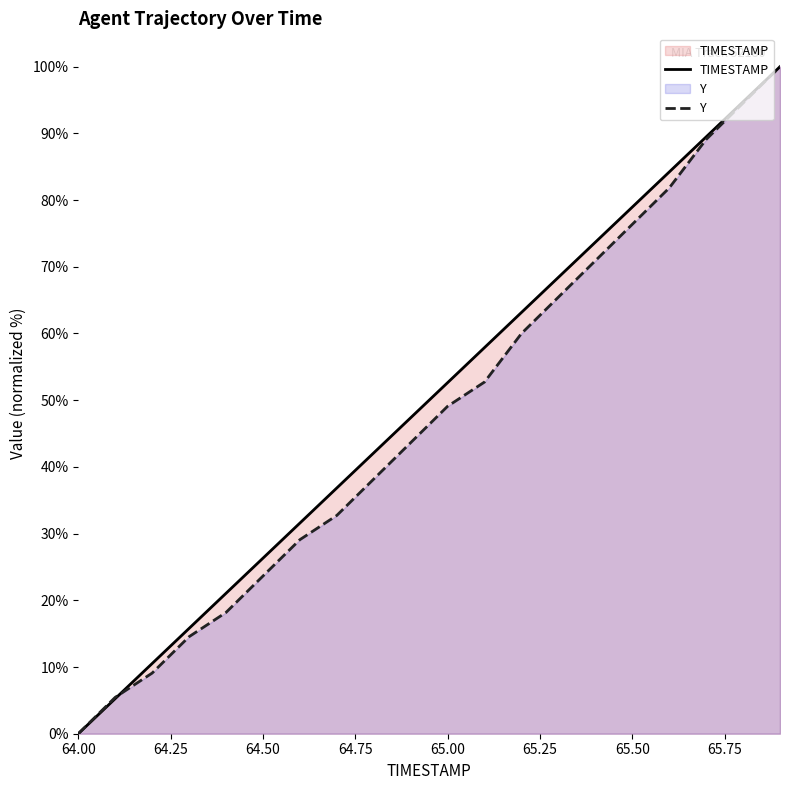

What is the label of the 18th point from the right?

64.2